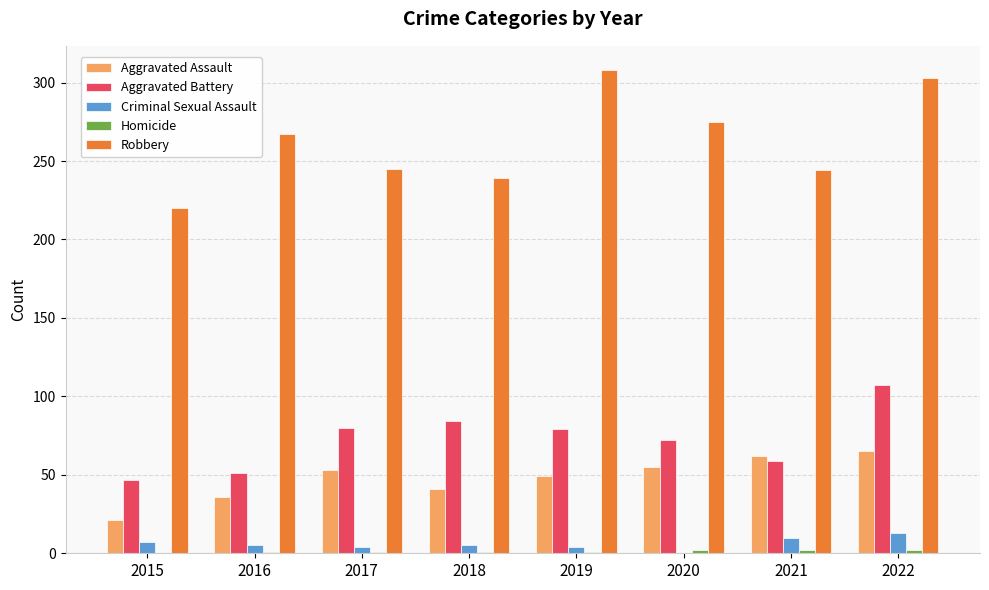

At which category is the sum across all series the highest?

2022